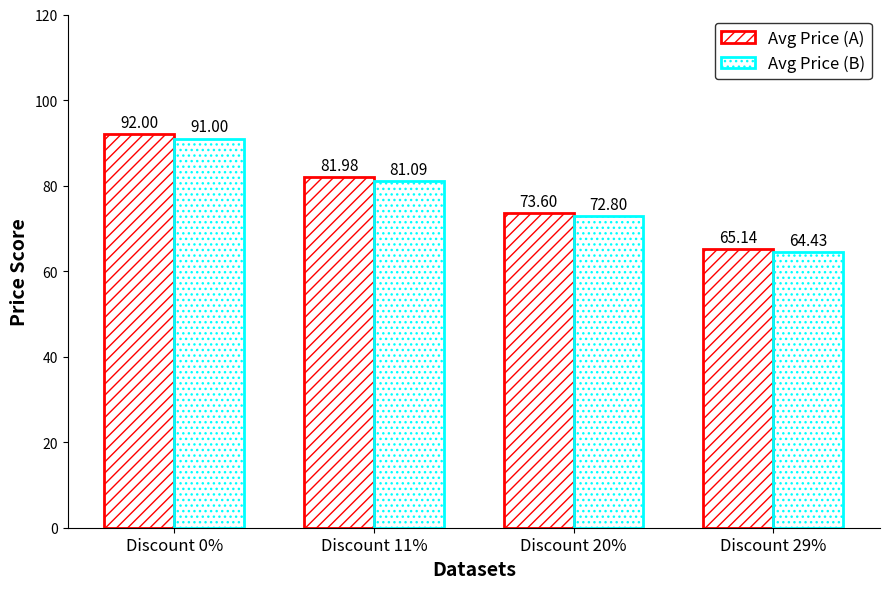

How many data points in Avg Price (A) are above 81?

2